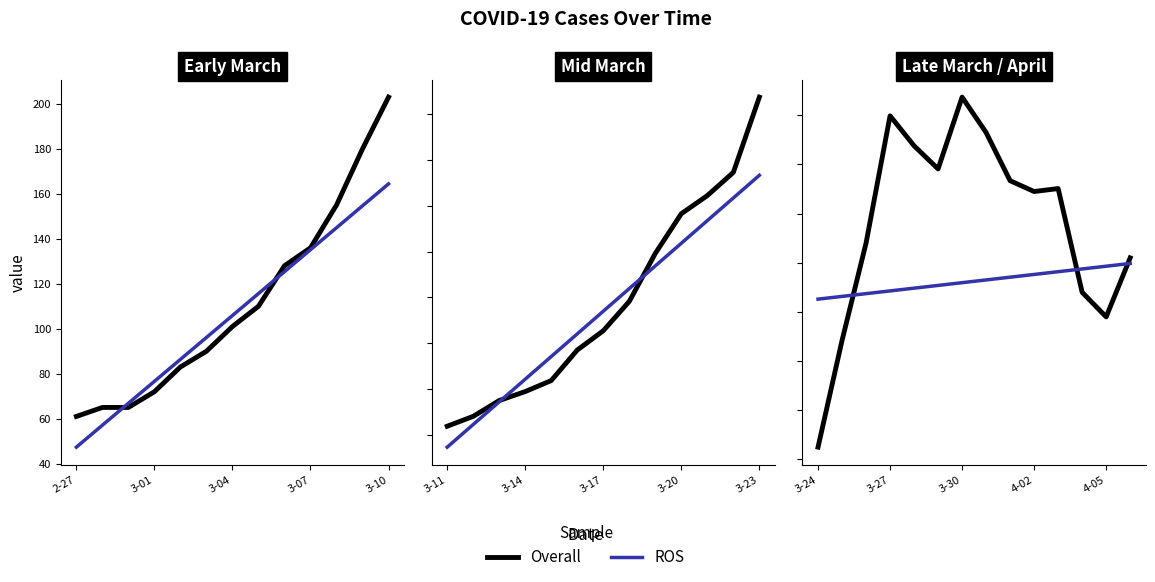

Which series has the largest total across all categories?

Overall